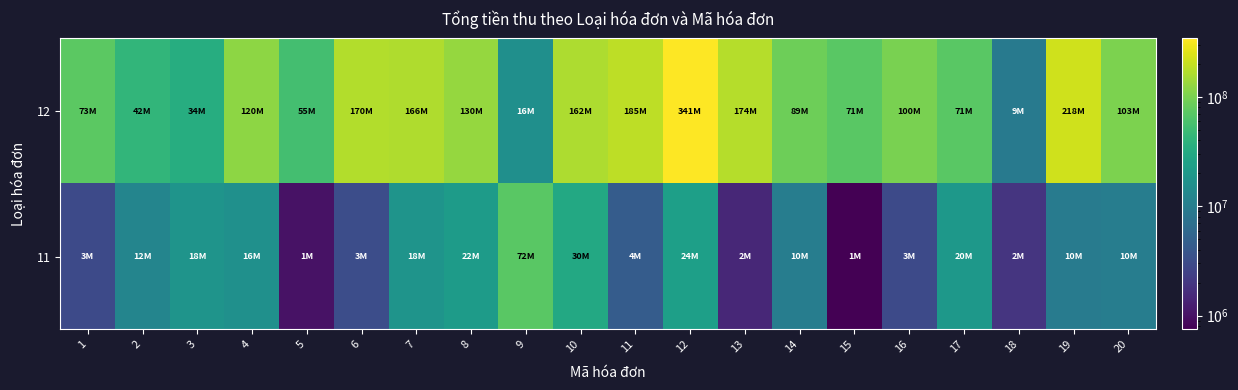

Which series has the largest total across all categories?

12